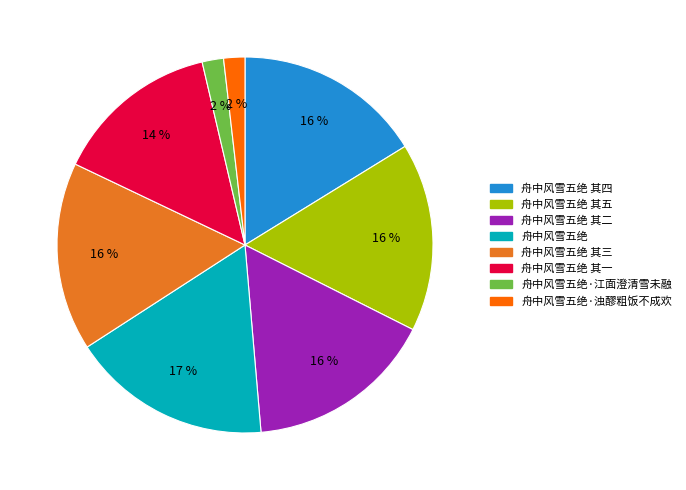

Between 舟中风雪五绝 其二 and 舟中风雪五绝·浊醪粗饭不成欢, which is larger?

舟中风雪五绝 其二